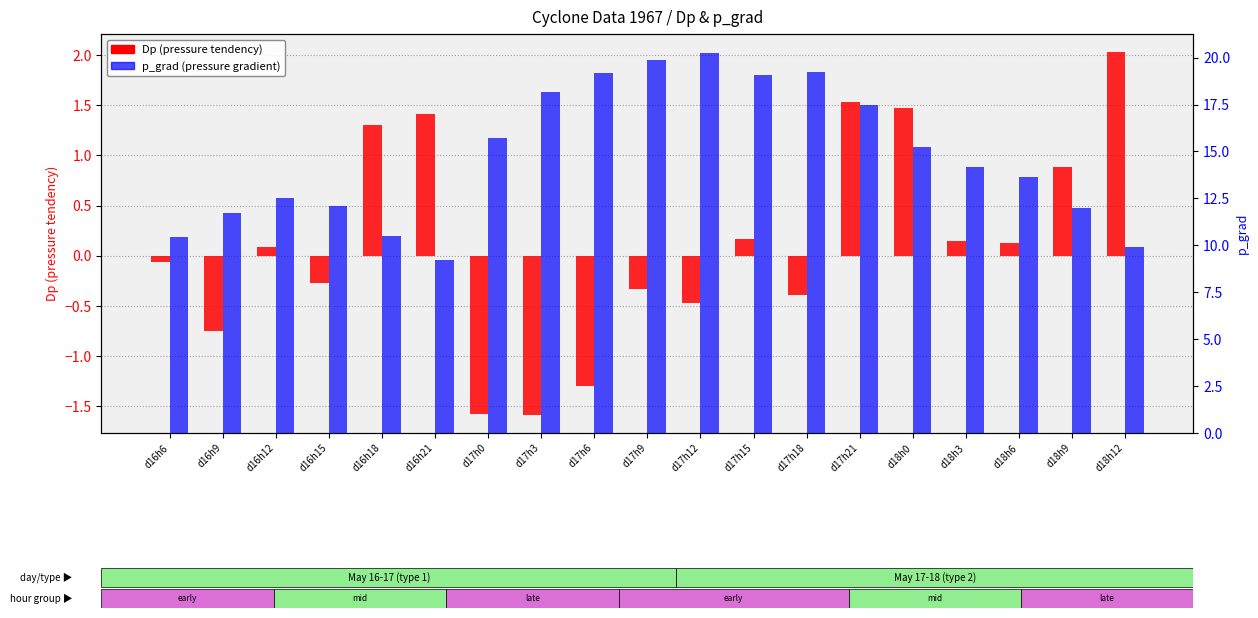

What is the sum of the p_grad (pressure gradient) values at d16h18 and d18h12?

20.4